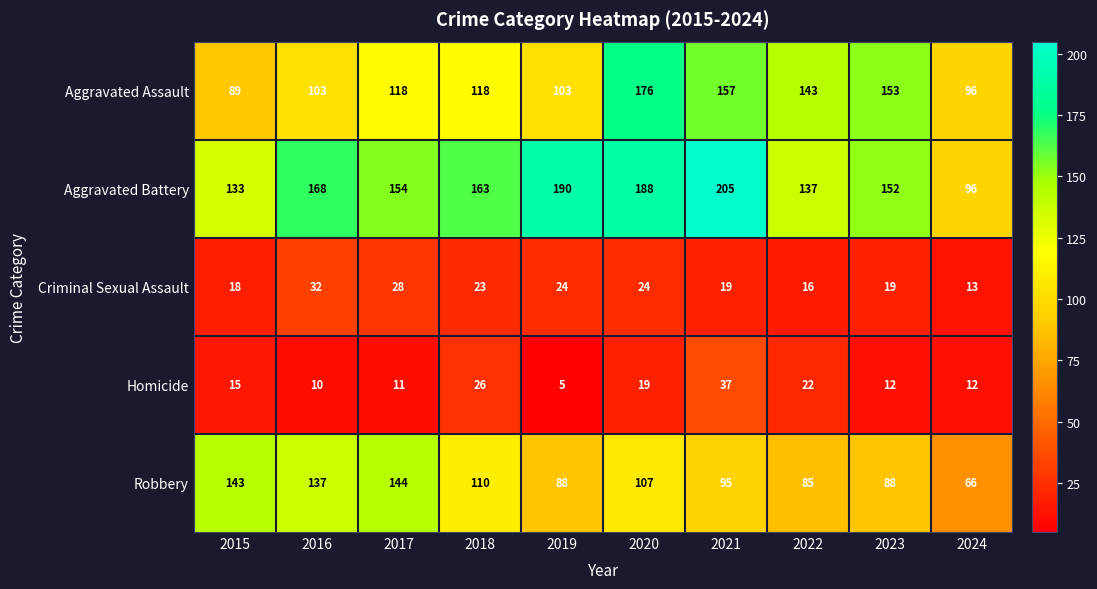

True or false: Aggravated Assault has a value of 143 at 2022.

True